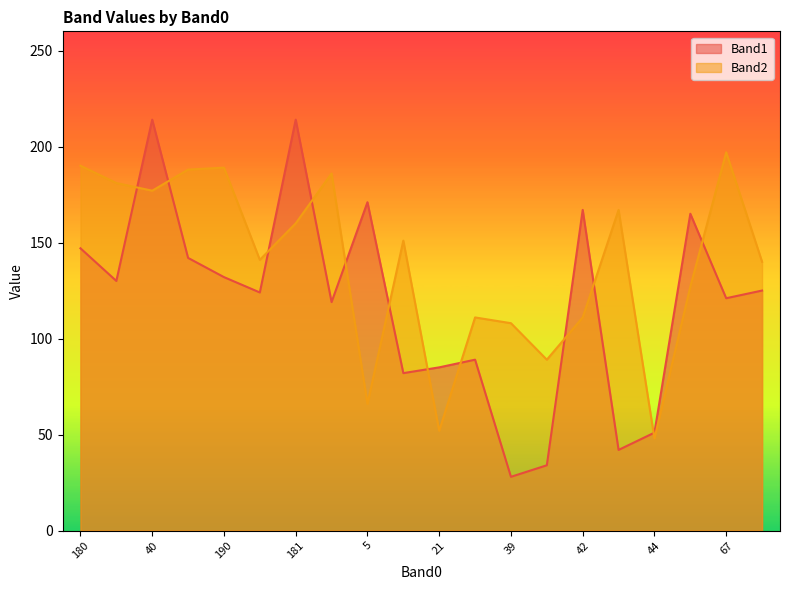

The value of Band1 at 21 is 85. True or false?

True